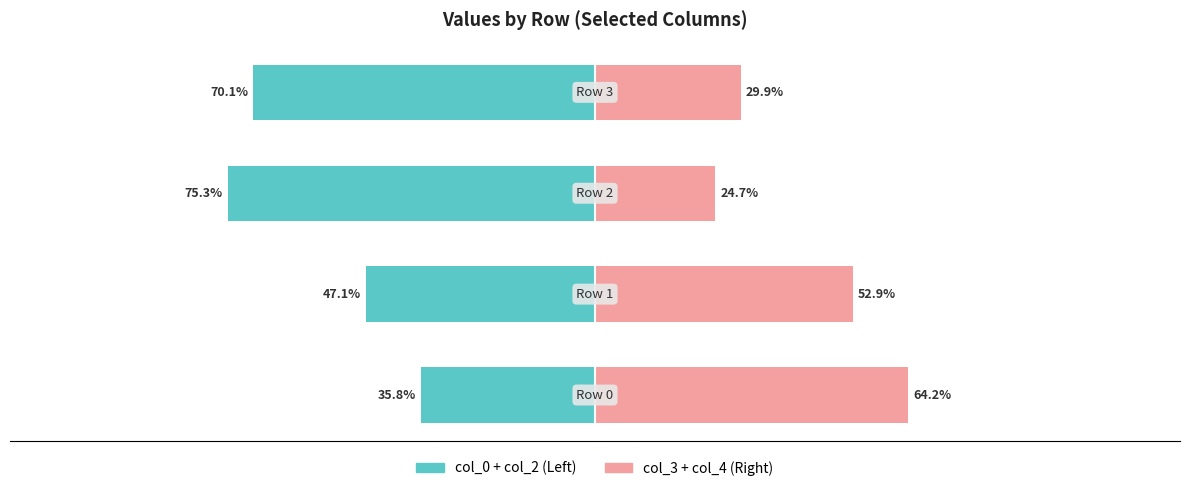

What are all the series names shown in the legend?

col_0 + col_2, col_3 + col_4